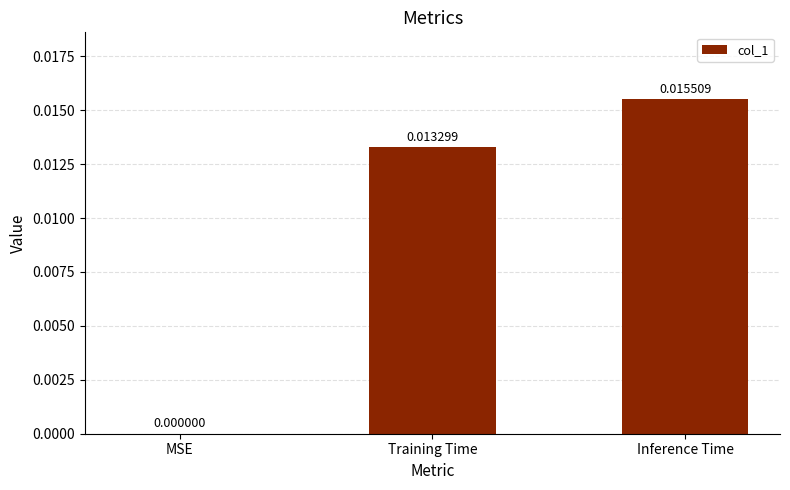

Which category has the highest value across all series?

Inference Time